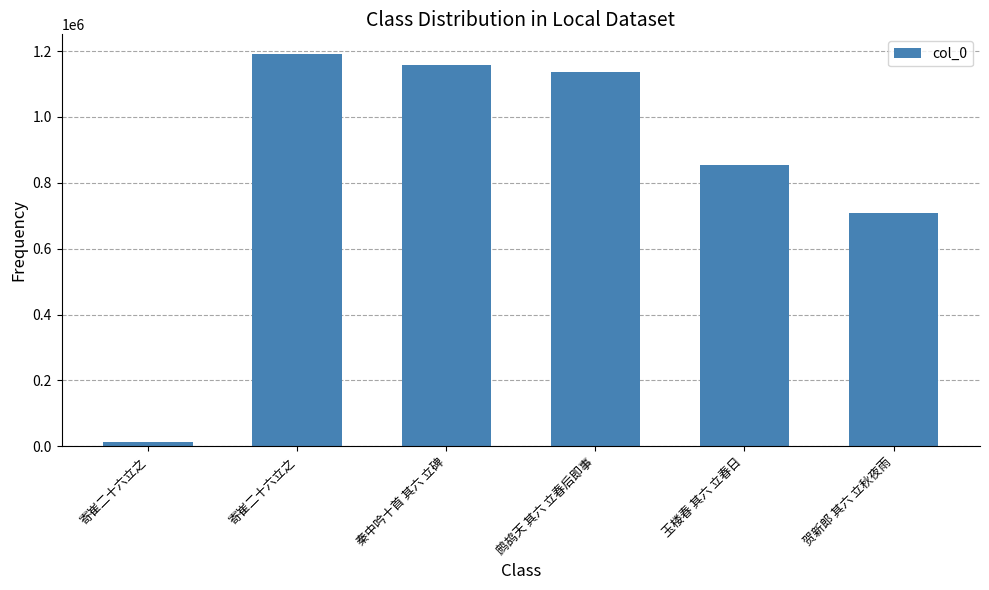

List the labels in order of value, largest first.

寄崔二十六立之, 秦中吟十首 其六 立碑, 鹧鸪天 其六 立春后即事, 玉楼春 其六 立春日, 贺新郎 其六 立秋夜雨, 寄崔二十六立之